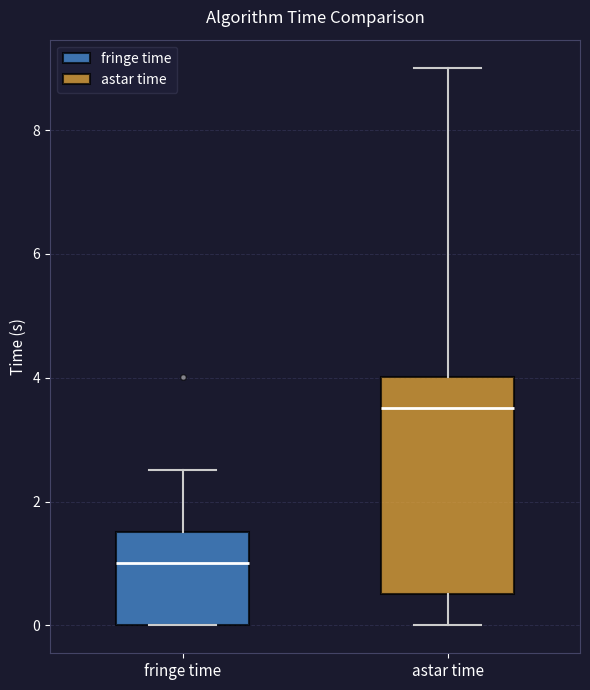

Which box has the highest median line?

astar time